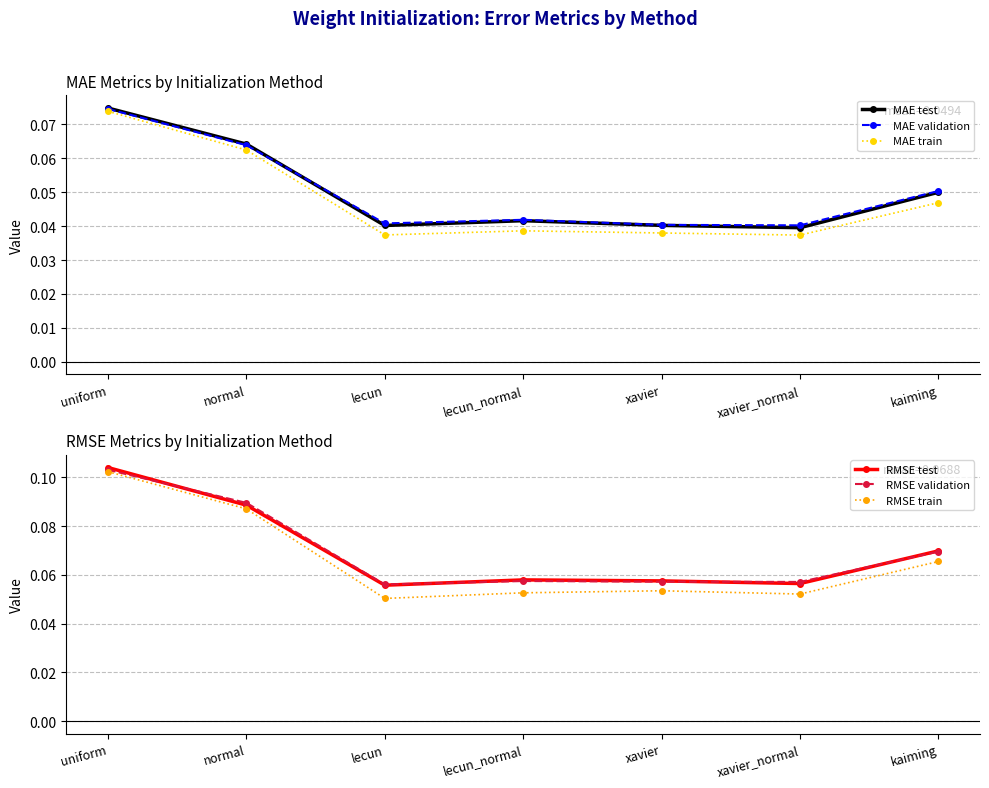

At how many categories does at least one series exceed 0?

7